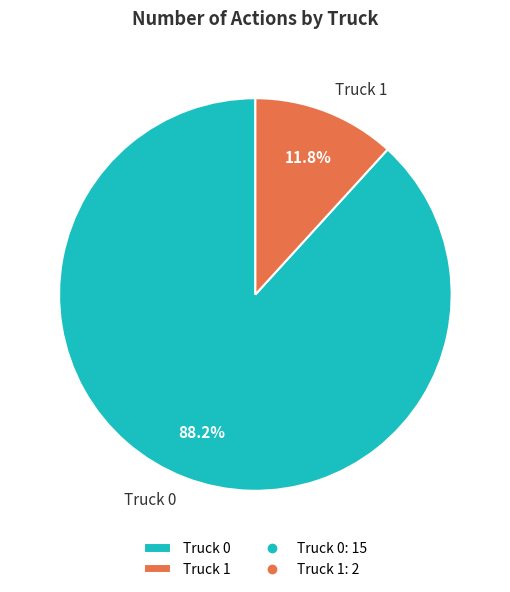

Which slice is the smallest?

Truck 1